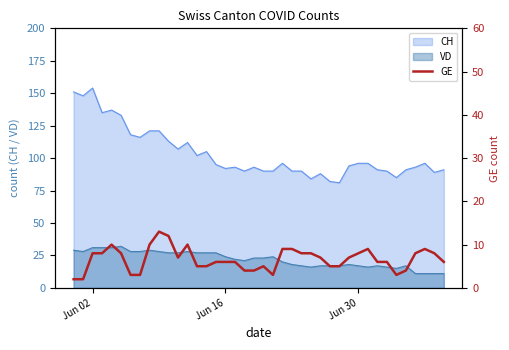

What is the lowest value of the VD series?

11